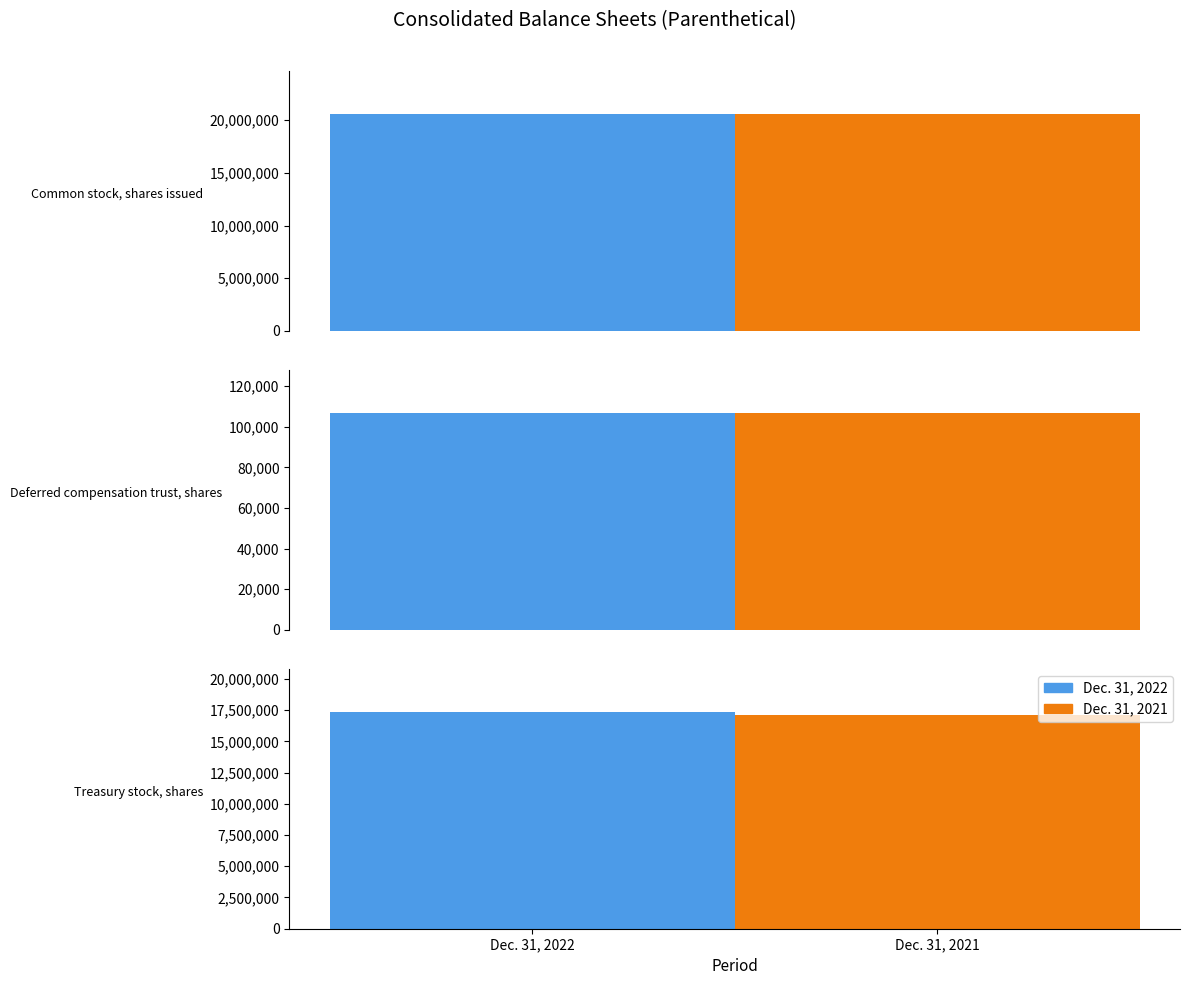

What is the total value across all series at Treasury stock, shares?

34444286